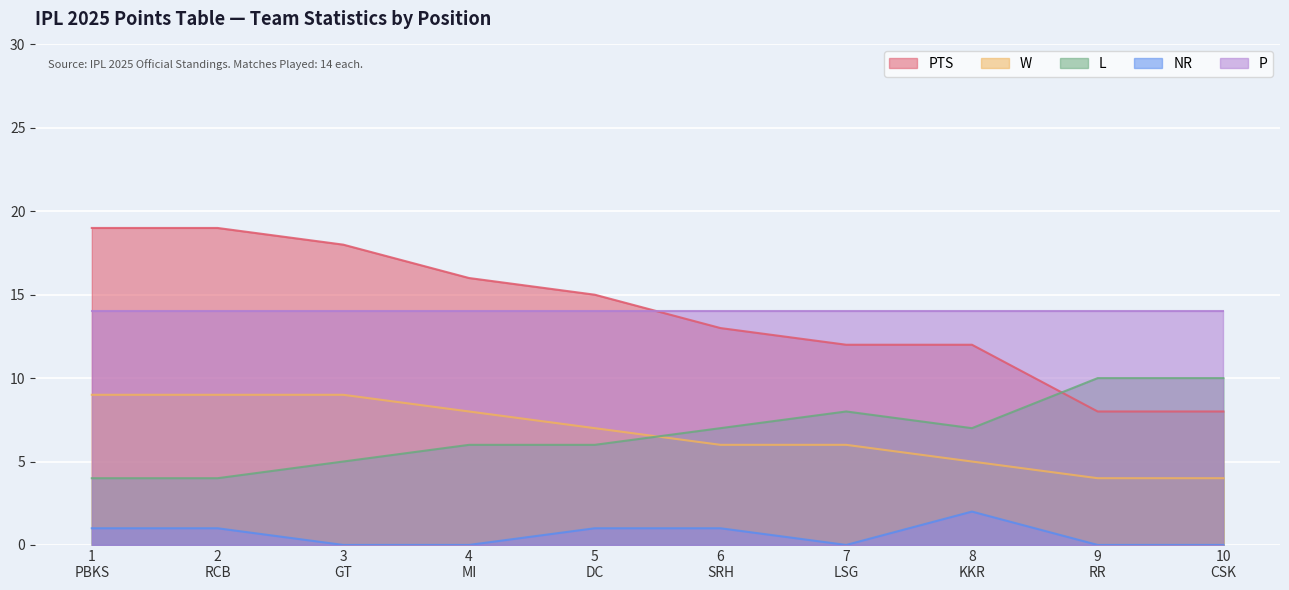

What is the maximum value shown in the chart?

19